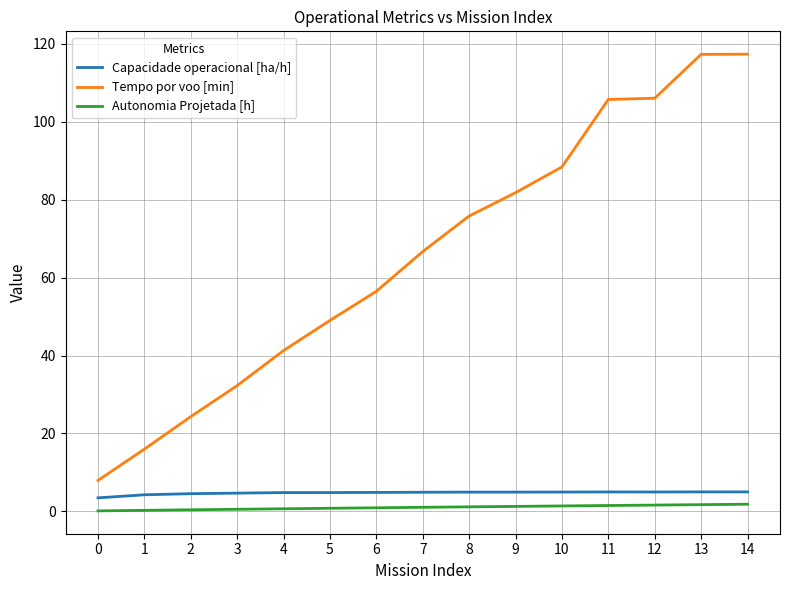

What is the maximum value for Capacidade operacional [ha/h]?

5.0